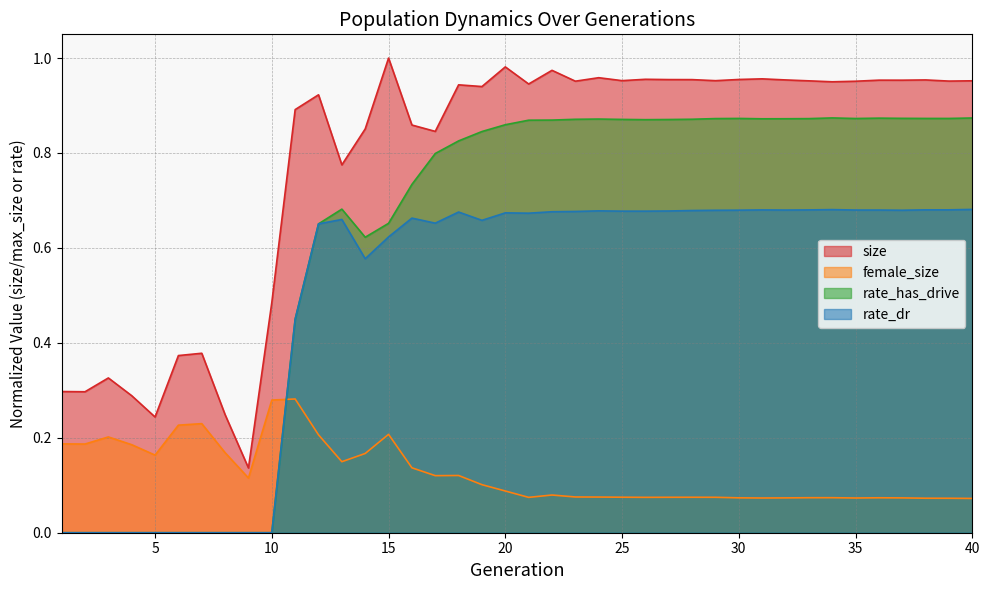

Which series ends up on top after the final intersection of female_size and rate_has_drive?

rate_has_drive